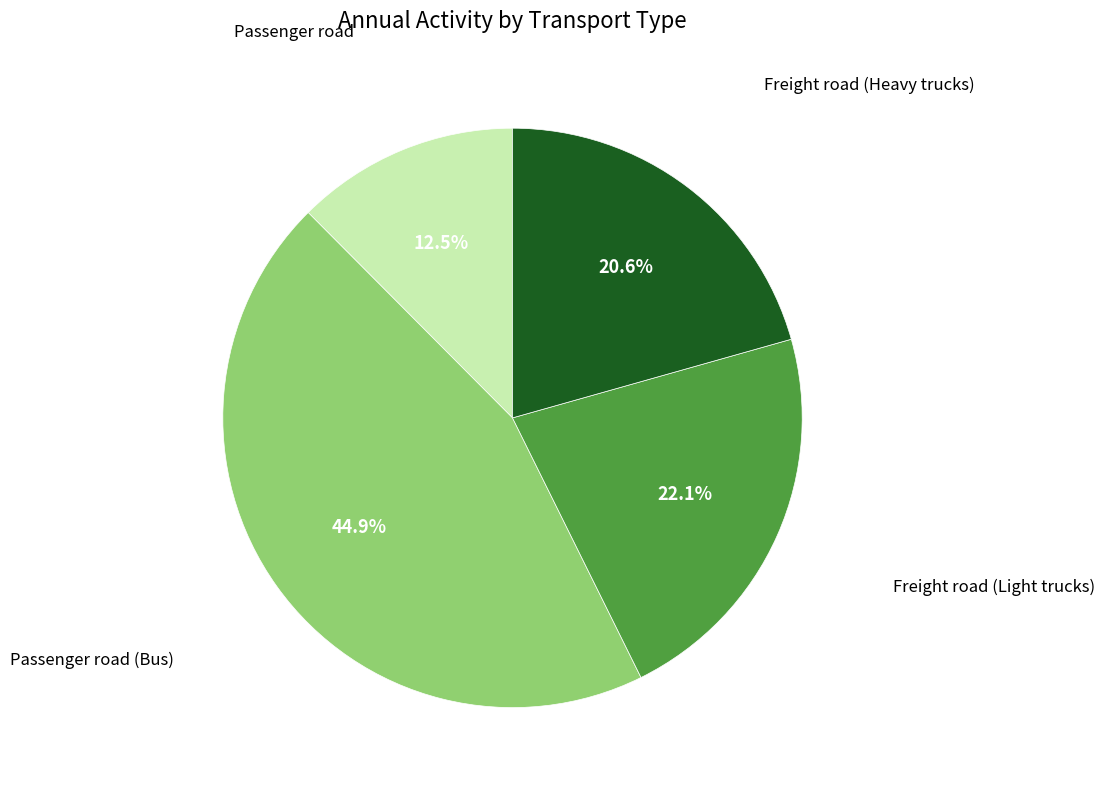

To the nearest percent, what is the average slice percentage?

25%